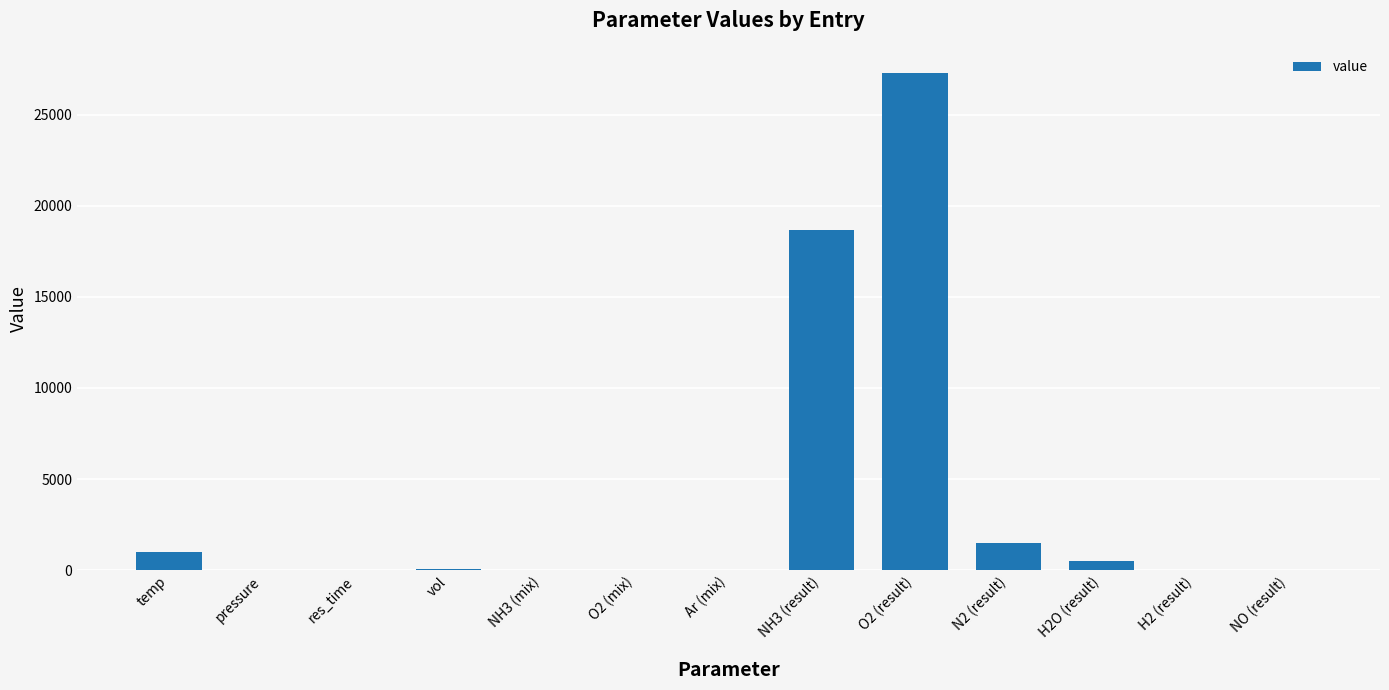

Read the value at NO (result).

13.5